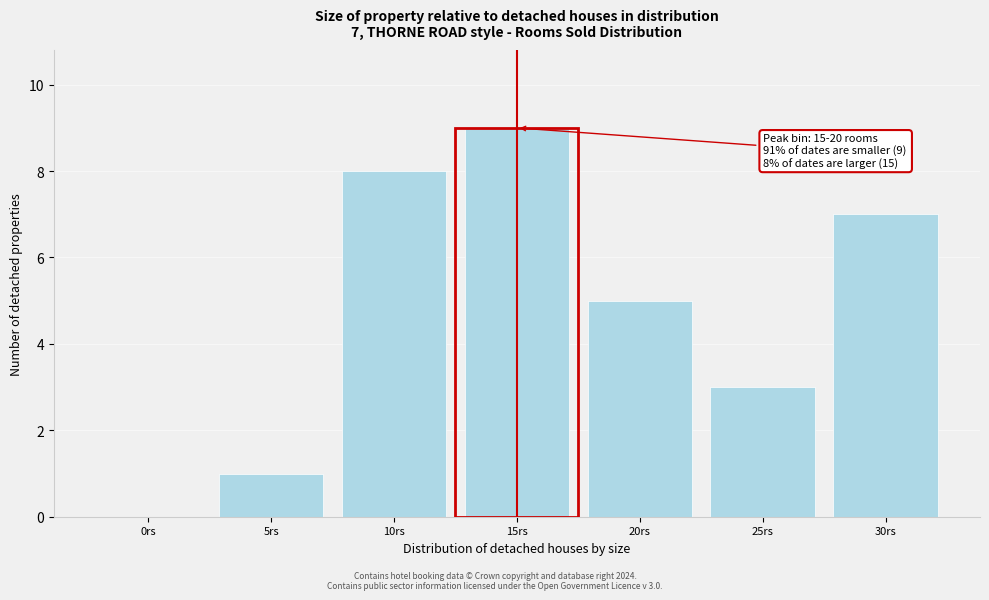

Reading left to right, what are all the values shown in this chart?

0rs=0	5rs=1	10rs=8	15rs=9	20rs=5	25rs=3	30rs=7